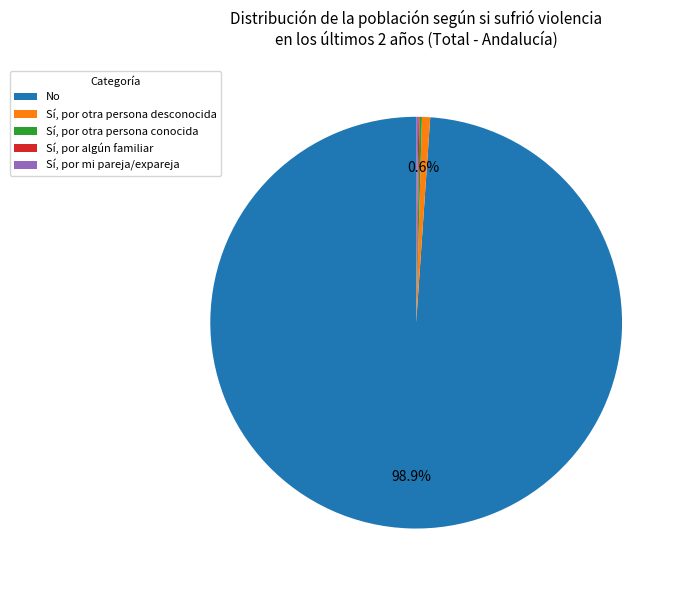

To the nearest percent, what is the difference between the largest and smallest slice percentages?

99%